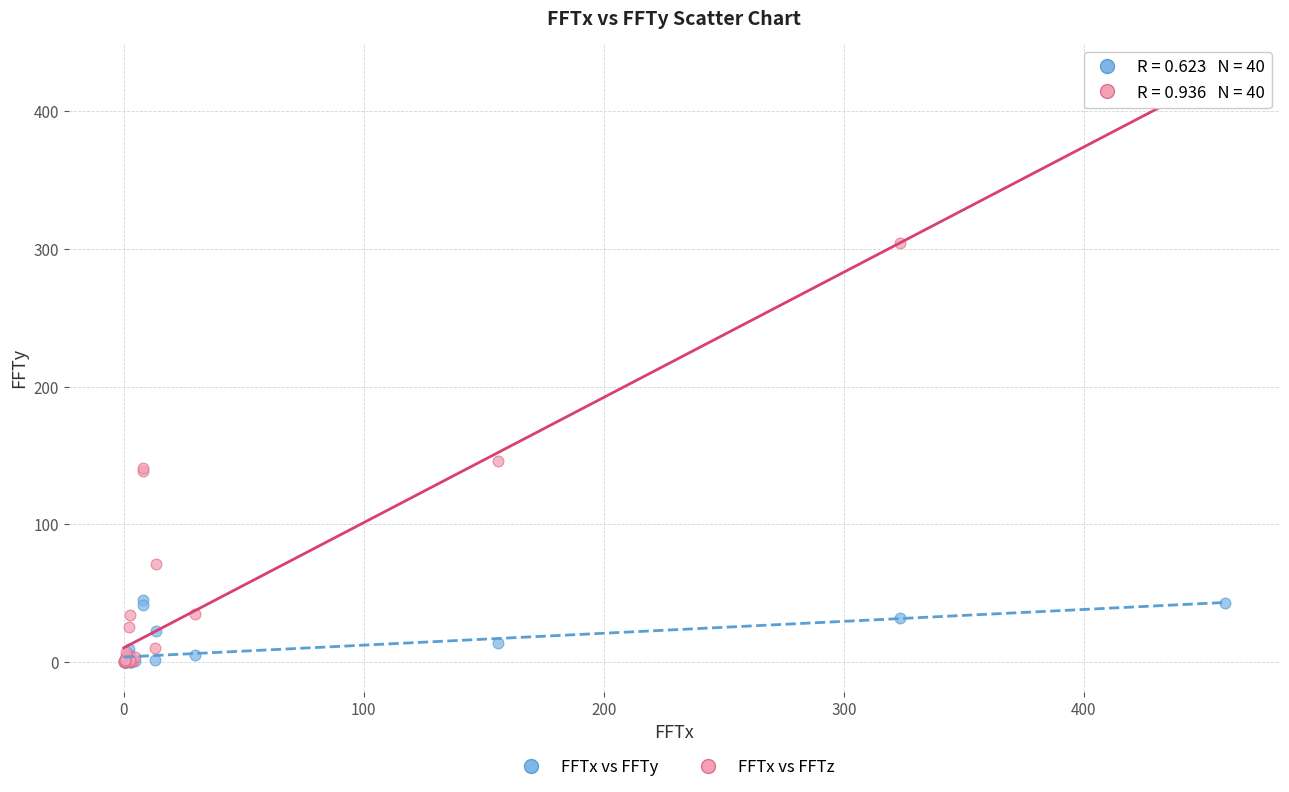

Across all series, what Y value is closest to 212?

145.8